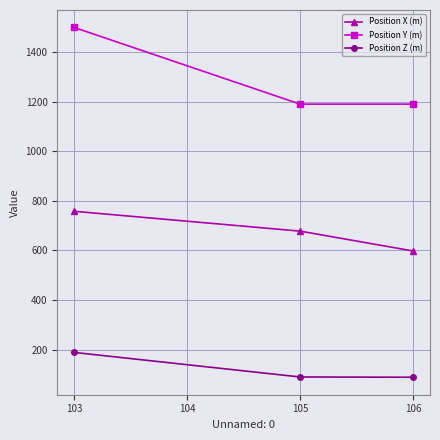

At how many categories does at least one series exceed 1179?

3